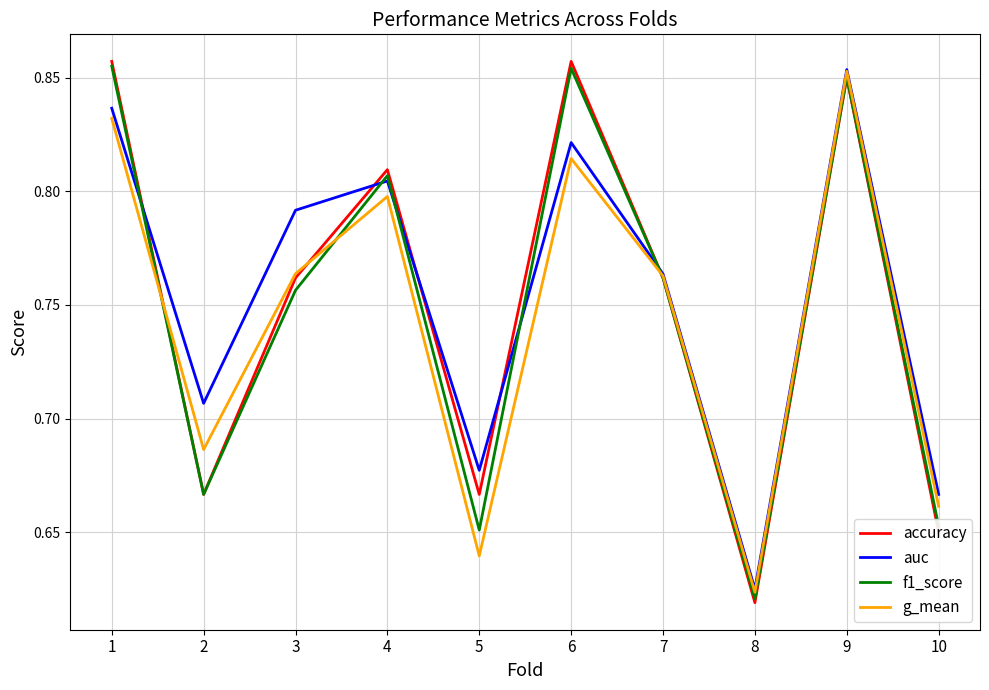

The g_mean series shows 0.2 at 7. True or false?

False